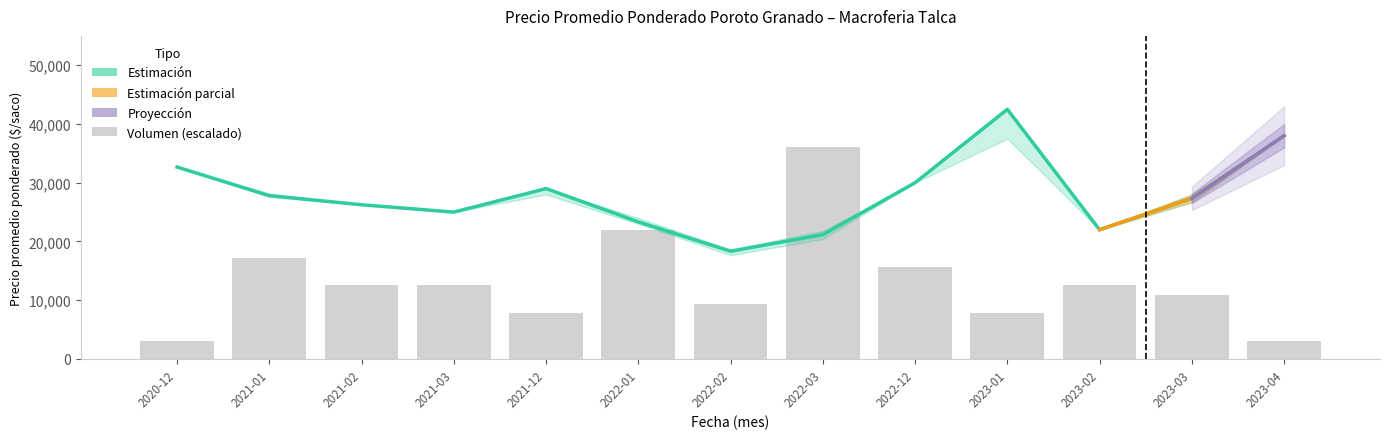

What is the difference between the highest and lowest values at 2021-01?

566